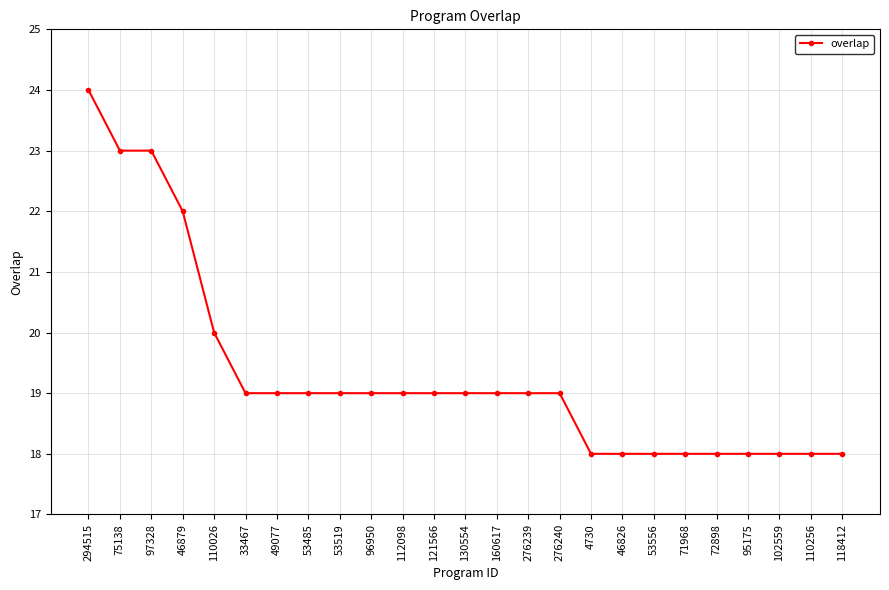

What is the label of the 21st point from the right?

110026